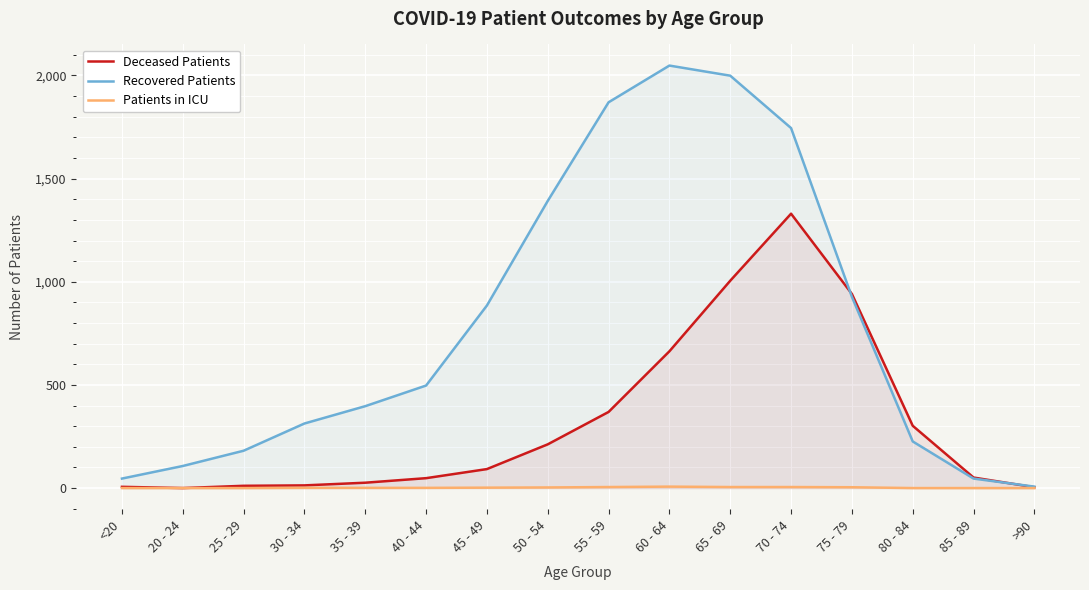

Reading left to right, what are all the values shown in this chart?

Deceased Patients: <20=6	20 - 24=0	25 - 29=11	30 - 34=13	35 - 39=26	40 - 44=48	45 - 49=92	50 - 54=212	55 - 59=369	60 - 64=663	65 - 69=1005	70 - 74=1330	75 - 79=941	80 - 84=302	85 - 89=51	>90=4
Recovered Patients: <20=46	20 - 24=107	25 - 29=181	30 - 34=313	35 - 39=397	40 - 44=497	45 - 49=885	50 - 54=1392	55 - 59=1870	60 - 64=2048	65 - 69=1999	70 - 74=1745	75 - 79=927	80 - 84=226	85 - 89=46	>90=7
Patients in ICU: <20=0	20 - 24=0	25 - 29=0	30 - 34=1	35 - 39=1	40 - 44=1	45 - 49=2	50 - 54=3	55 - 59=5	60 - 64=7	65 - 69=5	70 - 74=5	75 - 79=4	80 - 84=0	85 - 89=0	>90=0